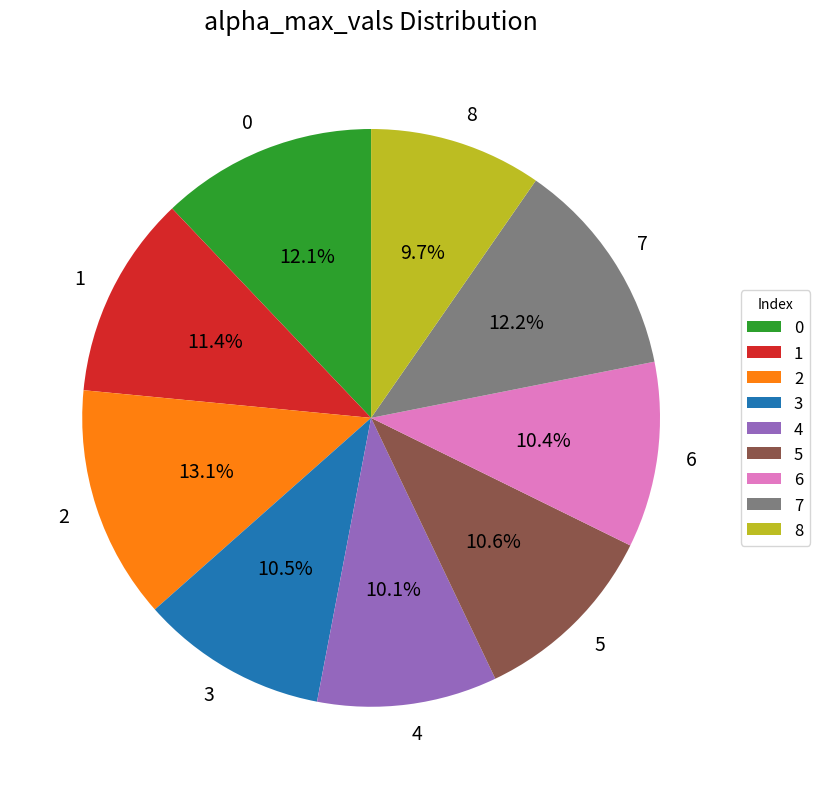

How many segments does this pie chart have?

9